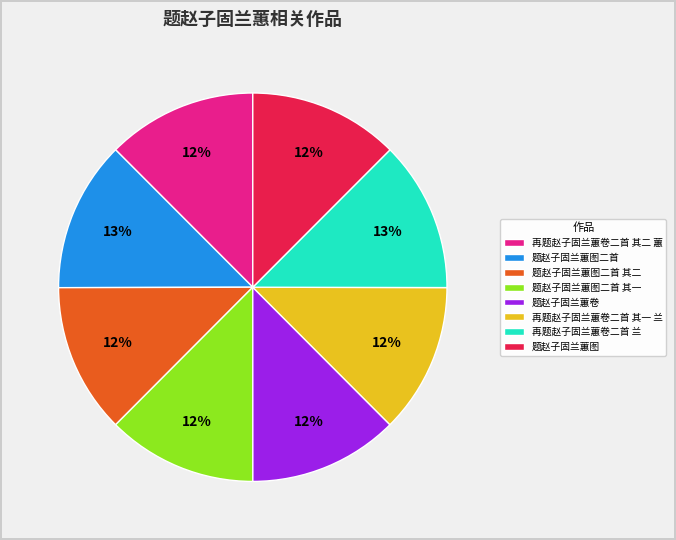

What is the ratio of the value at 再题赵子固兰蕙卷二首 其二 蕙 to the value at 题赵子固兰蕙卷?

1.0